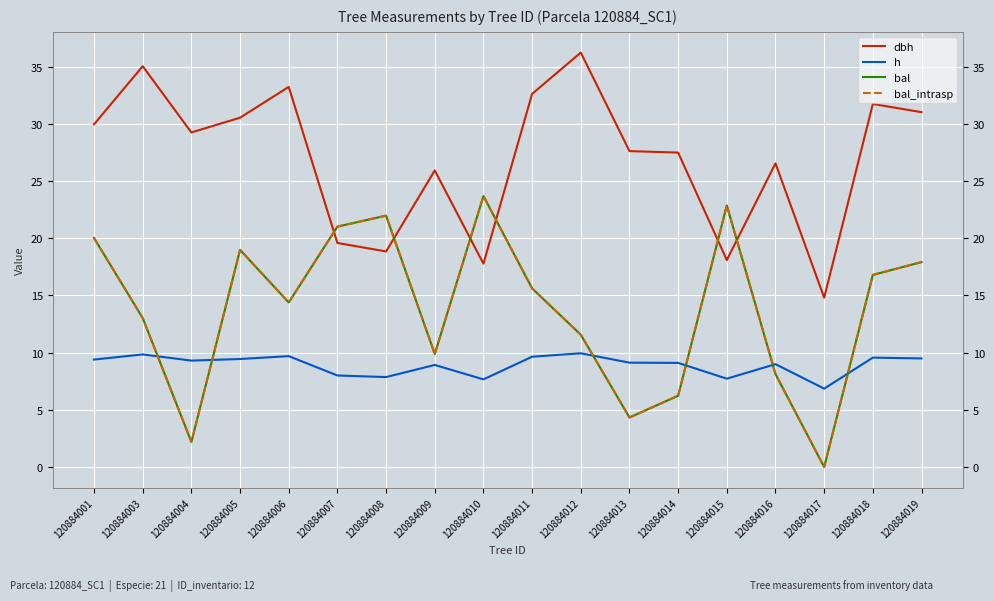

Which series has the widest spread of values?

bal